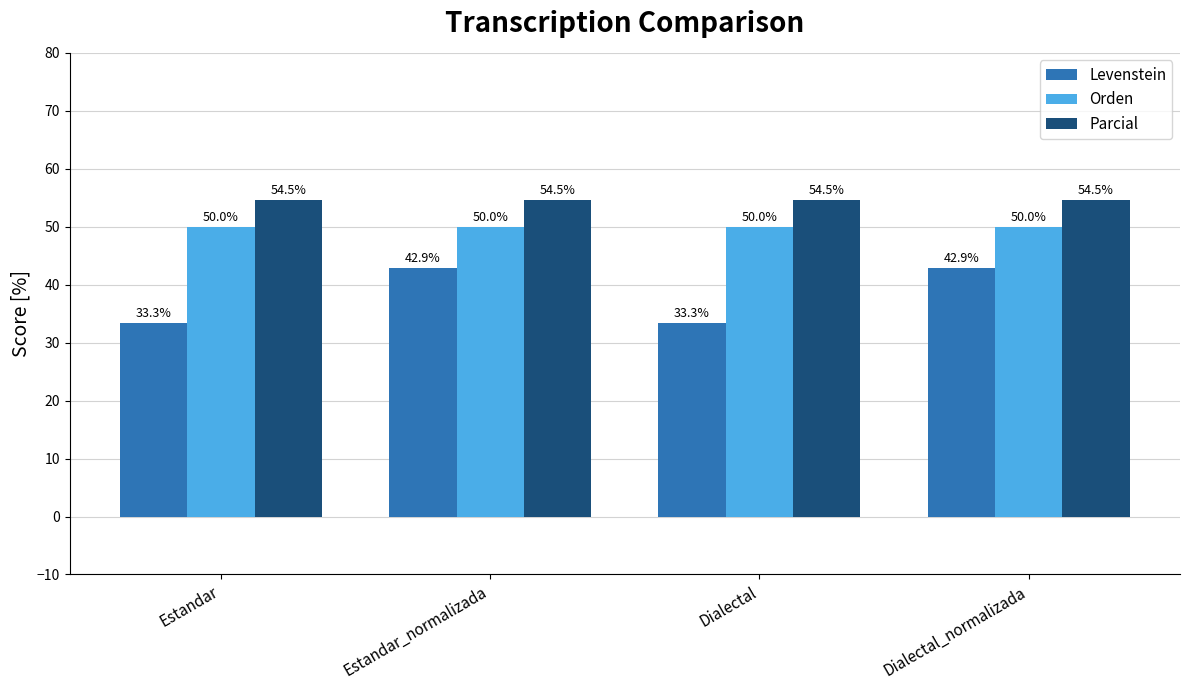

List the series in order of their peak value, lowest first.

Levenstein, Orden, Parcial